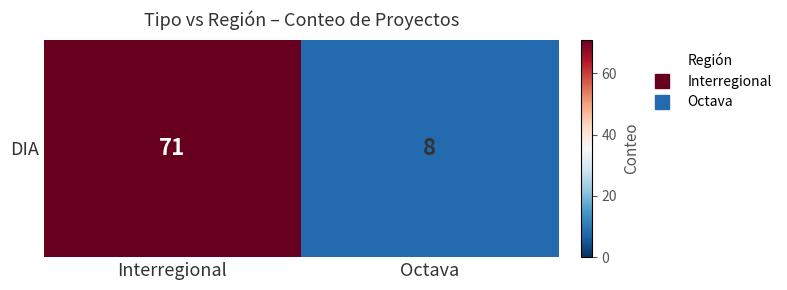

Between Octava and Interregional, which is larger?

Interregional